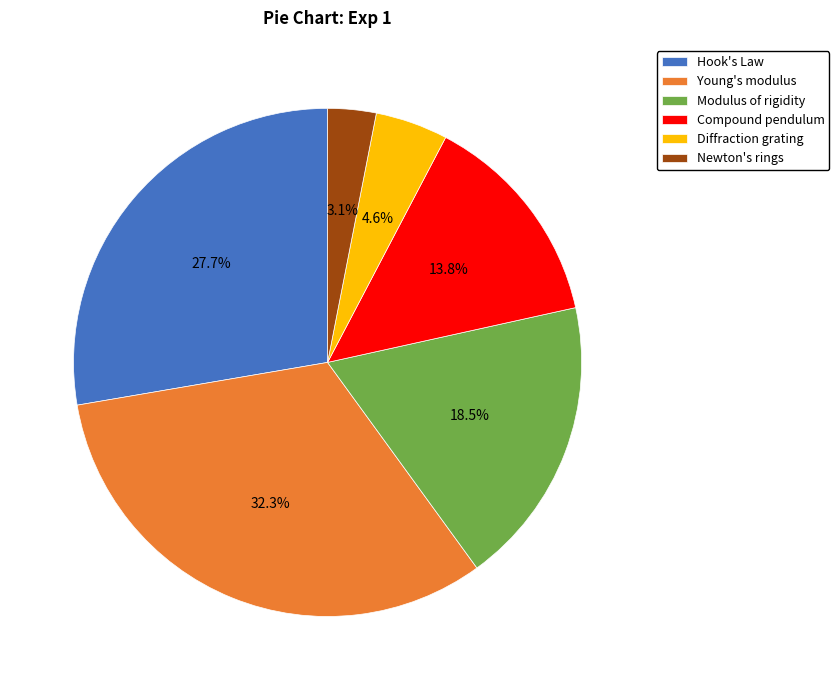

True or false: Modulus of rigidity accounts for 13% of the total.

False